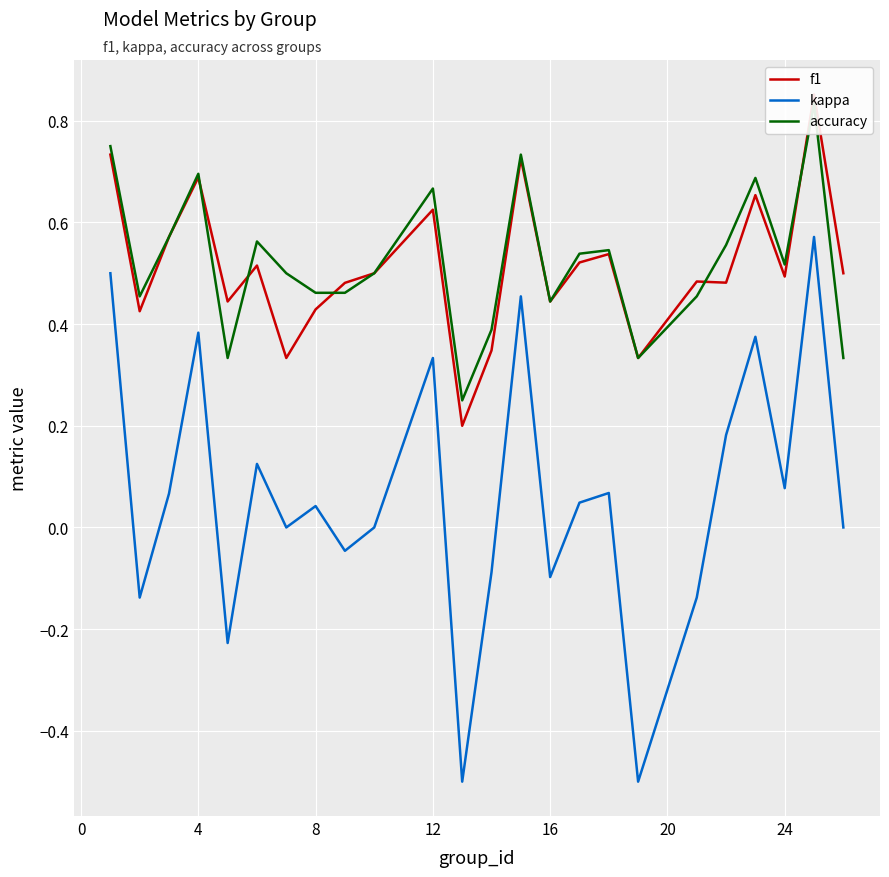

True or false: accuracy and kappa intersect in this chart.

False